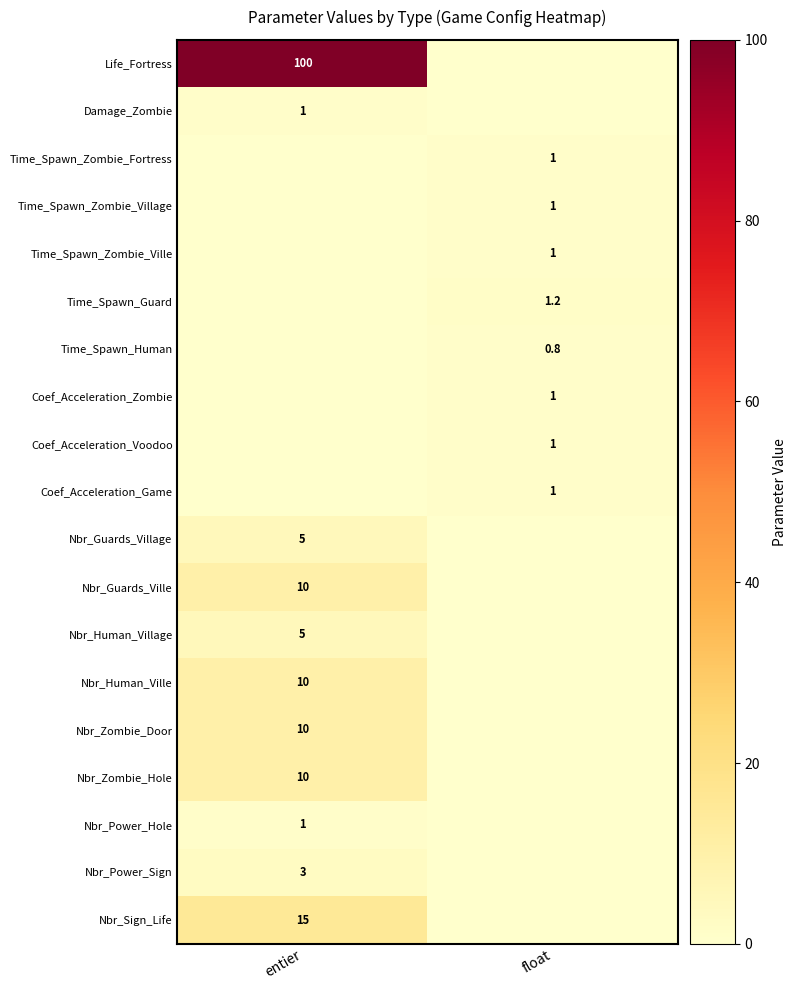

True or false: Coef_Acceleration_Zombie has a value of 1.0 at float.

True